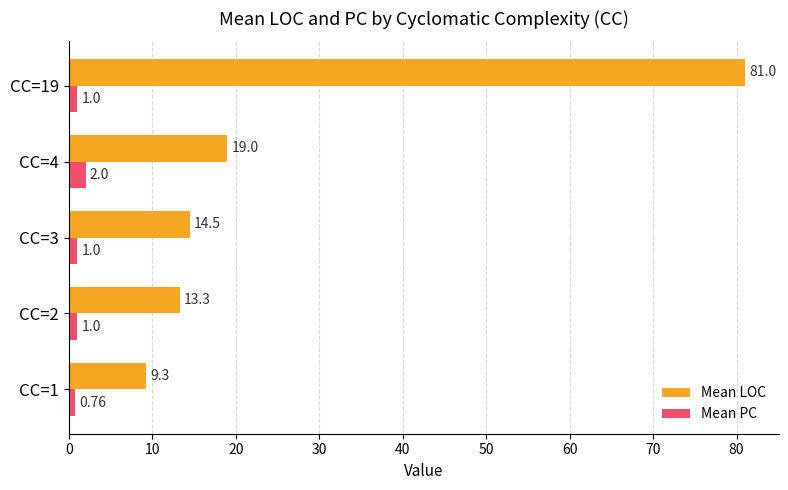

At which category is the sum across all series the highest?

CC=19